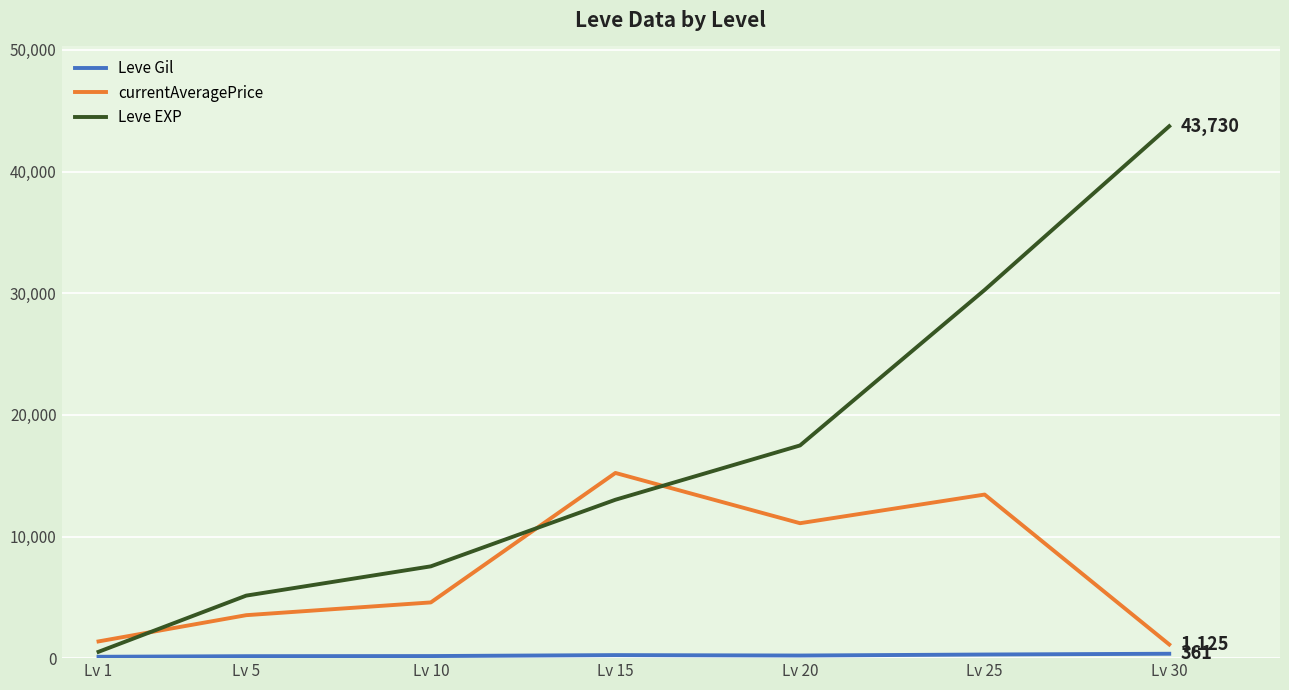

Which series has the largest total across all categories?

Leve EXP